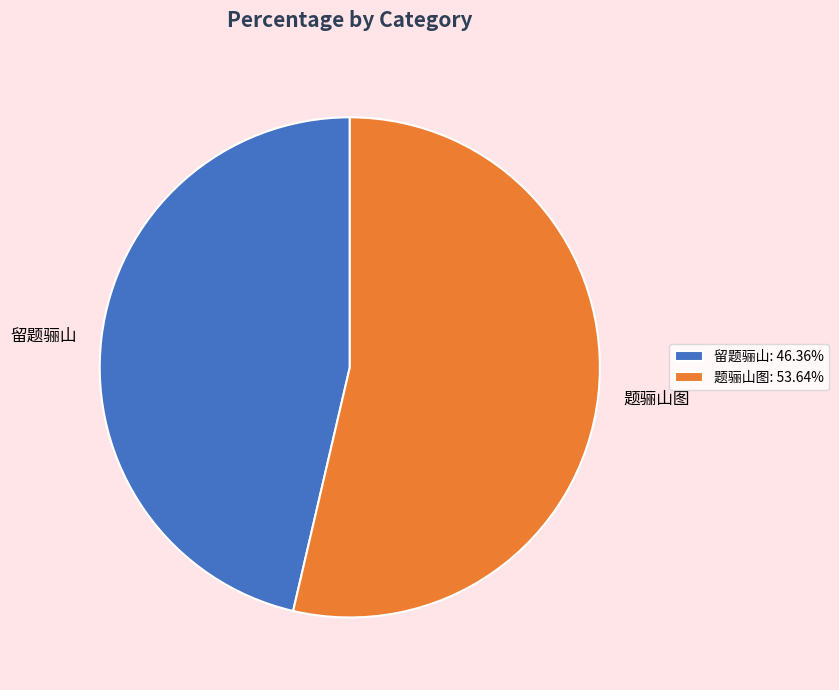

What is the ratio of the value at 留题骊山: 46.36% to the value at 题骊山图: 53.64%?

0.9